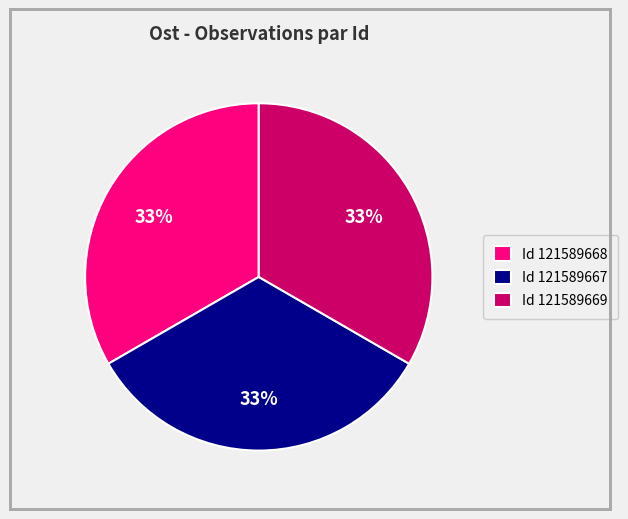

Approximately how many times larger is the value at Id 121589669 compared to Id 121589667?

1.0